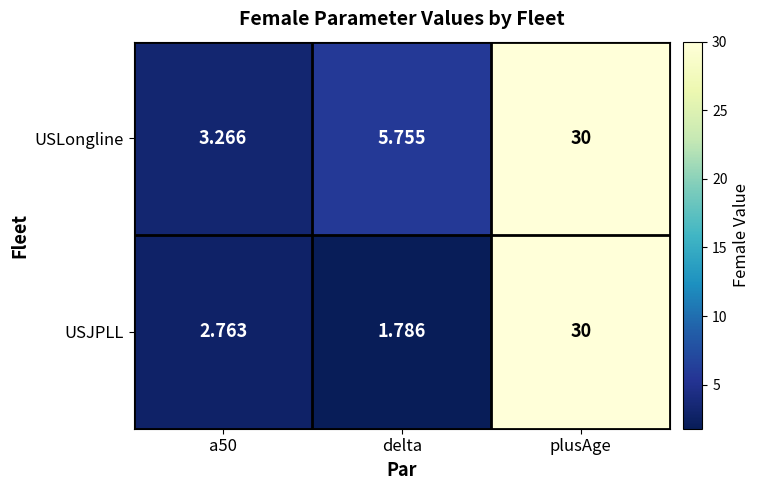

Which series changed the most between delta and plusAge?

USJPLL